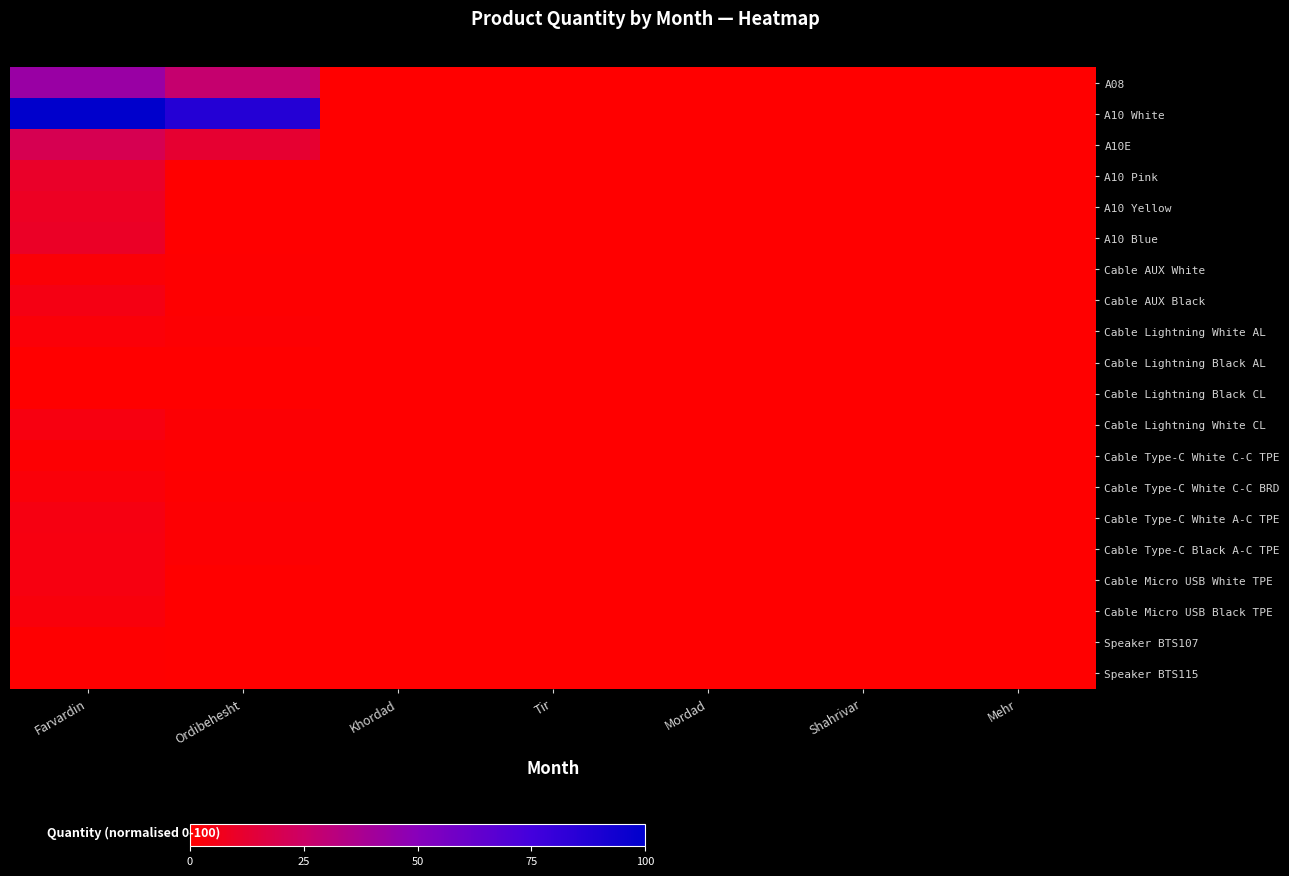

How many data points does each series have?

7